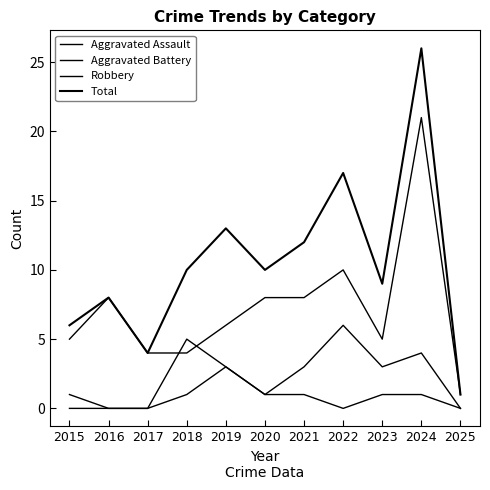

List the series in order of their peak value, highest first.

Total, Robbery, Aggravated Battery, Aggravated Assault